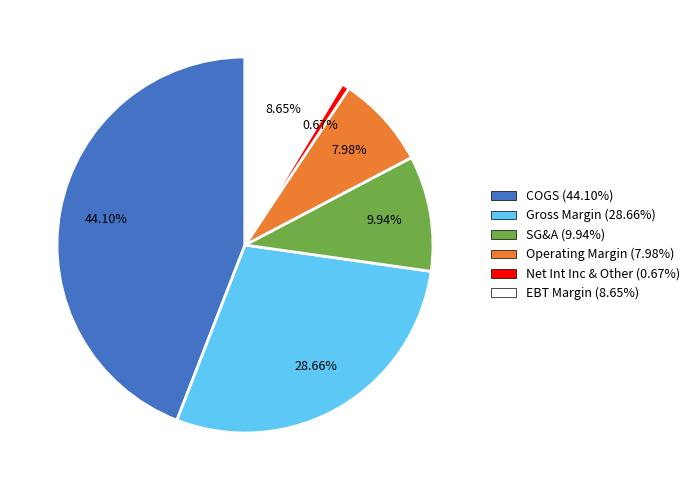

What is the total percentage of COGS and Net Int Inc & Other?

44.8%